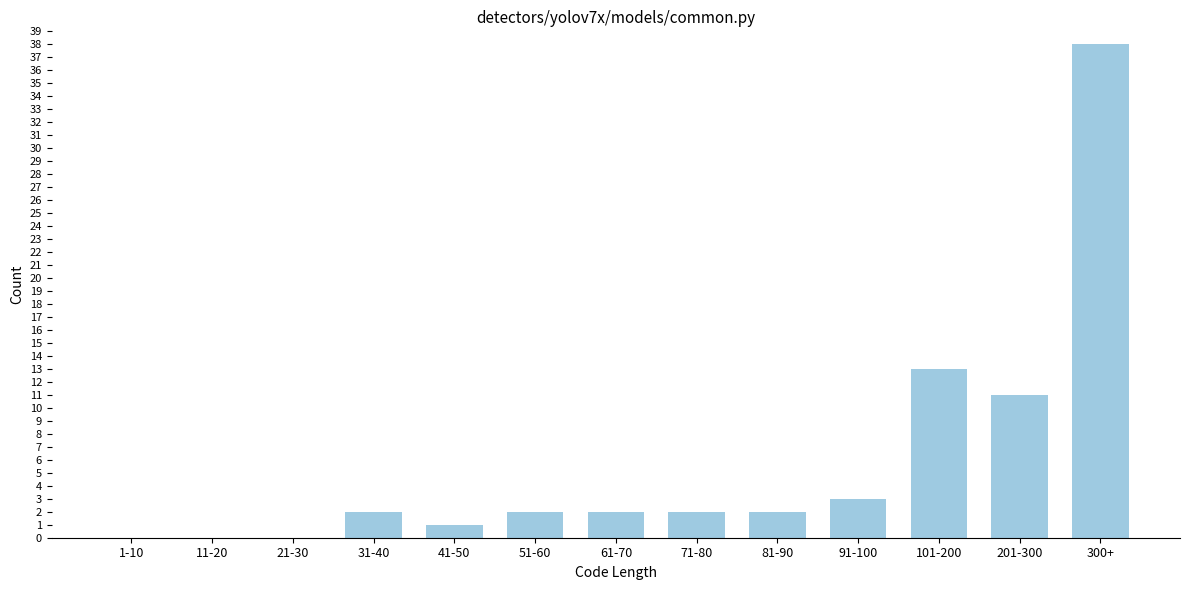

Reading left to right, extract all data points from this chart.

1-10=0	11-20=0	21-30=0	31-40=2	41-50=1	51-60=2	61-70=2	71-80=2	81-90=2	91-100=3	101-200=13	201-300=11	300+=38